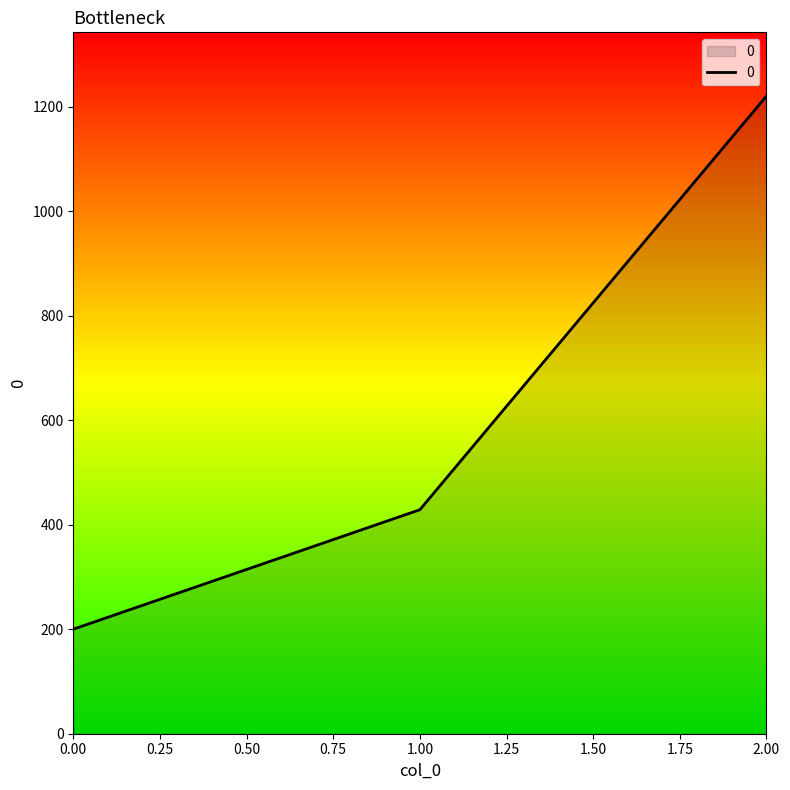

Reading left to right, extract all data points from this chart.

200.0	428.6	1220.0